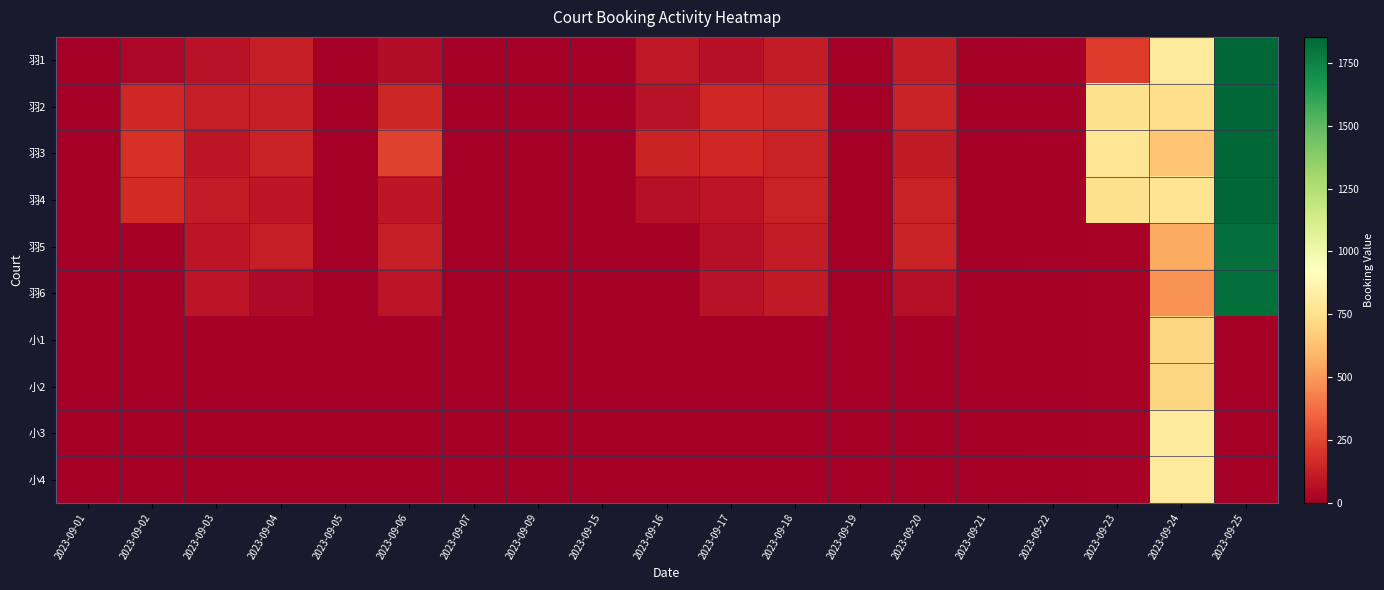

Reading left to right, extract all data points from this chart.

羽1: 2023-09-01=0.0	2023-09-02=33.6	2023-09-03=75.0	2023-09-04=122.6	2023-09-05=0.0	2023-09-06=55.1	2023-09-07=0.0	2023-09-09=0.0	2023-09-15=0.0	2023-09-16=96.6	2023-09-17=66.7	2023-09-18=112.0	2023-09-19=0.0	2023-09-20=114.5	2023-09-21=0.0	2023-09-22=10.1	2023-09-23=219.9	2023-09-24=804.4	2023-09-25=2423.5
羽2: 2023-09-01=0.0	2023-09-02=155.1	2023-09-03=120.8	2023-09-04=120.2	2023-09-05=0.0	2023-09-06=148.4	2023-09-07=0.0	2023-09-09=0.0	2023-09-15=0.0	2023-09-16=78.7	2023-09-17=152.2	2023-09-18=151.8	2023-09-19=0.0	2023-09-20=136.4	2023-09-21=0.0	2023-09-22=10.1	2023-09-23=749.2	2023-09-24=738.6	2023-09-25=2423.5
羽3: 2023-09-01=0.0	2023-09-02=185.6	2023-09-03=91.3	2023-09-04=131.4	2023-09-05=0.0	2023-09-06=245.4	2023-09-07=0.0	2023-09-09=0.0	2023-09-15=0.0	2023-09-16=143.1	2023-09-17=152.2	2023-09-18=136.6	2023-09-19=0.0	2023-09-20=107.8	2023-09-21=0.0	2023-09-22=10.1	2023-09-23=780.2	2023-09-24=637.2	2023-09-25=2423.5
羽4: 2023-09-01=0.0	2023-09-02=169.0	2023-09-03=111.1	2023-09-04=88.4	2023-09-05=0.0	2023-09-06=94.0	2023-09-07=0.0	2023-09-09=0.0	2023-09-15=0.0	2023-09-16=69.6	2023-09-17=82.1	2023-09-18=136.6	2023-09-19=0.0	2023-09-20=136.4	2023-09-21=0.0	2023-09-22=10.1	2023-09-23=749.2	2023-09-24=772.5	2023-09-25=2423.5
羽5: 2023-09-01=0.0	2023-09-02=0.0	2023-09-03=93.6	2023-09-04=120.2	2023-09-05=0.0	2023-09-06=117.0	2023-09-07=0.0	2023-09-09=0.0	2023-09-15=0.0	2023-09-16=0.0	2023-09-17=66.7	2023-09-18=112.0	2023-09-19=0.0	2023-09-20=136.4	2023-09-21=0.0	2023-09-22=10.1	2023-09-23=19.4	2023-09-24=553.9	2023-09-25=1822.8
羽6: 2023-09-01=0.0	2023-09-02=0.0	2023-09-03=80.1	2023-09-04=39.5	2023-09-05=0.0	2023-09-06=83.3	2023-09-07=0.0	2023-09-09=0.0	2023-09-15=0.0	2023-09-16=0.0	2023-09-17=74.1	2023-09-18=108.4	2023-09-19=0.0	2023-09-20=69.2	2023-09-21=0.0	2023-09-22=10.1	2023-09-23=19.4	2023-09-24=484.9	2023-09-25=1822.8
小1: 2023-09-01=0.0	2023-09-02=0.0	2023-09-03=0.0	2023-09-04=0.0	2023-09-05=0.0	2023-09-06=0.0	2023-09-07=0.0	2023-09-09=0.0	2023-09-15=0.0	2023-09-16=0.0	2023-09-17=0.0	2023-09-18=0.0	2023-09-19=0.0	2023-09-20=0.0	2023-09-21=0.0	2023-09-22=10.1	2023-09-23=19.4	2023-09-24=706.5	2023-09-25=0.0
小2: 2023-09-01=0.0	2023-09-02=0.0	2023-09-03=0.0	2023-09-04=0.0	2023-09-05=0.0	2023-09-06=0.0	2023-09-07=0.0	2023-09-09=0.0	2023-09-15=0.0	2023-09-16=0.0	2023-09-17=0.0	2023-09-18=0.0	2023-09-19=0.0	2023-09-20=0.0	2023-09-21=0.0	2023-09-22=10.1	2023-09-23=19.4	2023-09-24=706.5	2023-09-25=0.0
小3: 2023-09-01=0.0	2023-09-02=0.0	2023-09-03=0.0	2023-09-04=0.0	2023-09-05=0.0	2023-09-06=0.0	2023-09-07=0.0	2023-09-09=0.0	2023-09-15=0.0	2023-09-16=0.0	2023-09-17=0.0	2023-09-18=0.0	2023-09-19=0.0	2023-09-20=0.0	2023-09-21=0.0	2023-09-22=10.1	2023-09-23=19.4	2023-09-24=804.4	2023-09-25=0.0
小4: 2023-09-01=0.0	2023-09-02=0.0	2023-09-03=0.0	2023-09-04=0.0	2023-09-05=0.0	2023-09-06=0.0	2023-09-07=0.0	2023-09-09=0.0	2023-09-15=0.0	2023-09-16=0.0	2023-09-17=0.0	2023-09-18=0.0	2023-09-19=0.0	2023-09-20=0.0	2023-09-21=0.0	2023-09-22=10.1	2023-09-23=19.4	2023-09-24=804.4	2023-09-25=0.0